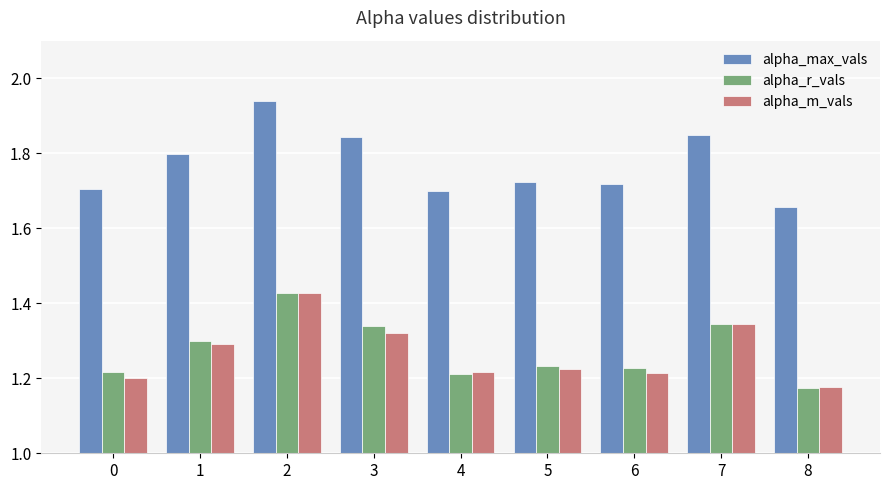

At how many categories does at least one series exceed 1?

9